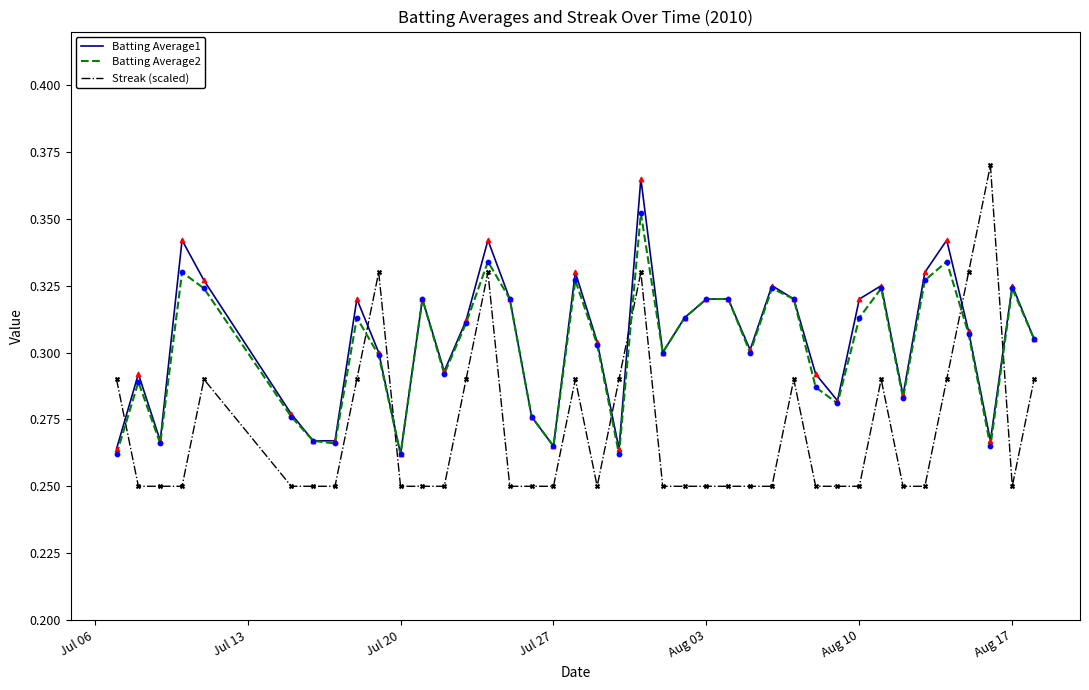

Which series has the largest range (max minus min)?

Streak (scaled)